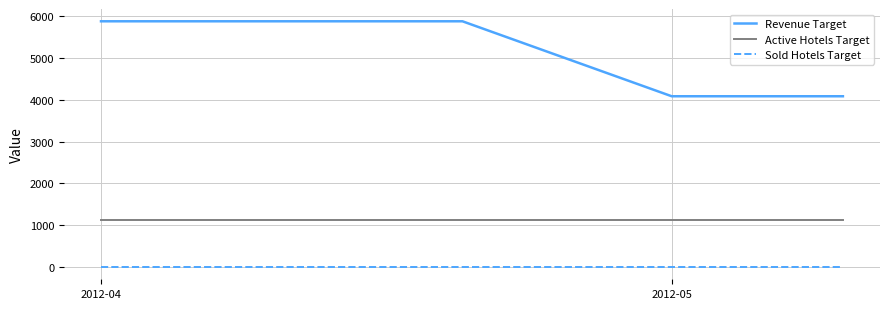

Which series has the largest range (max minus min)?

Revenue Target